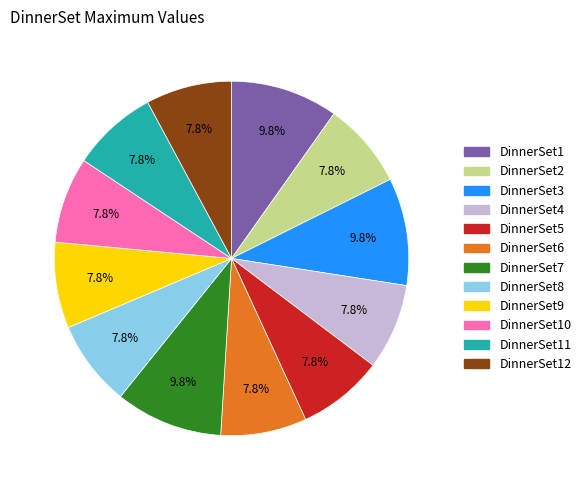

To the nearest percent, what is the difference between the largest and smallest slice percentages?

2%